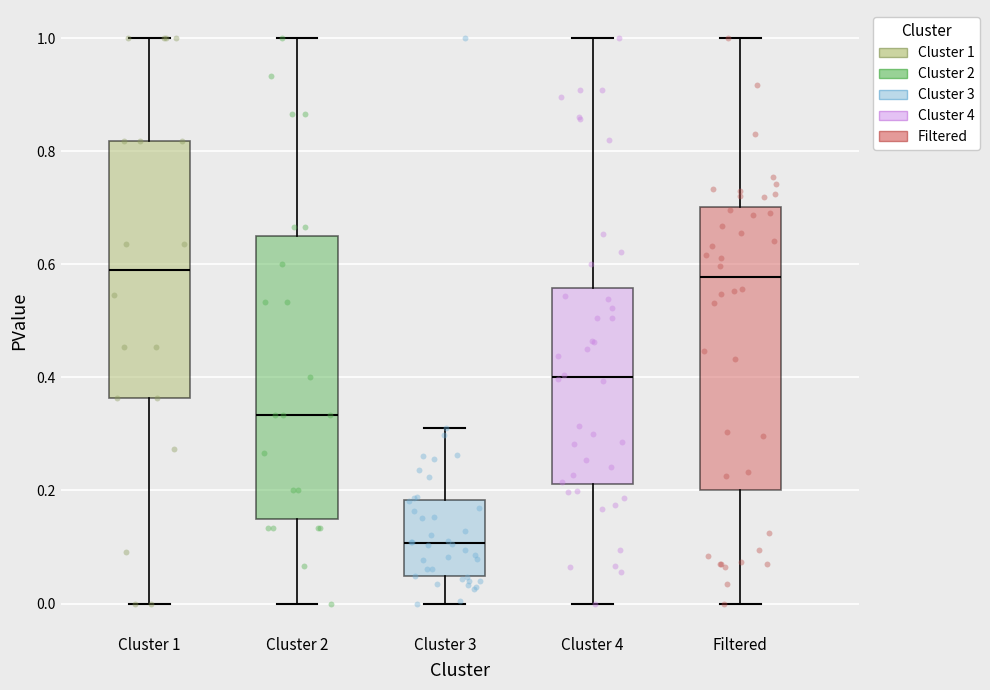

Where does the median line of the box for Cluster 1 sit on the y-axis? The values are not printed on the chart, so give them approximately, as read against the axis.

0.60